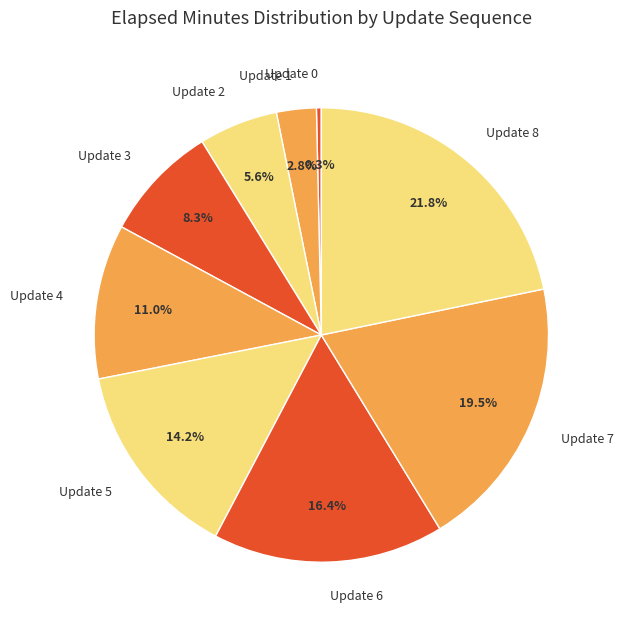

Is there a majority slice in this chart?

No